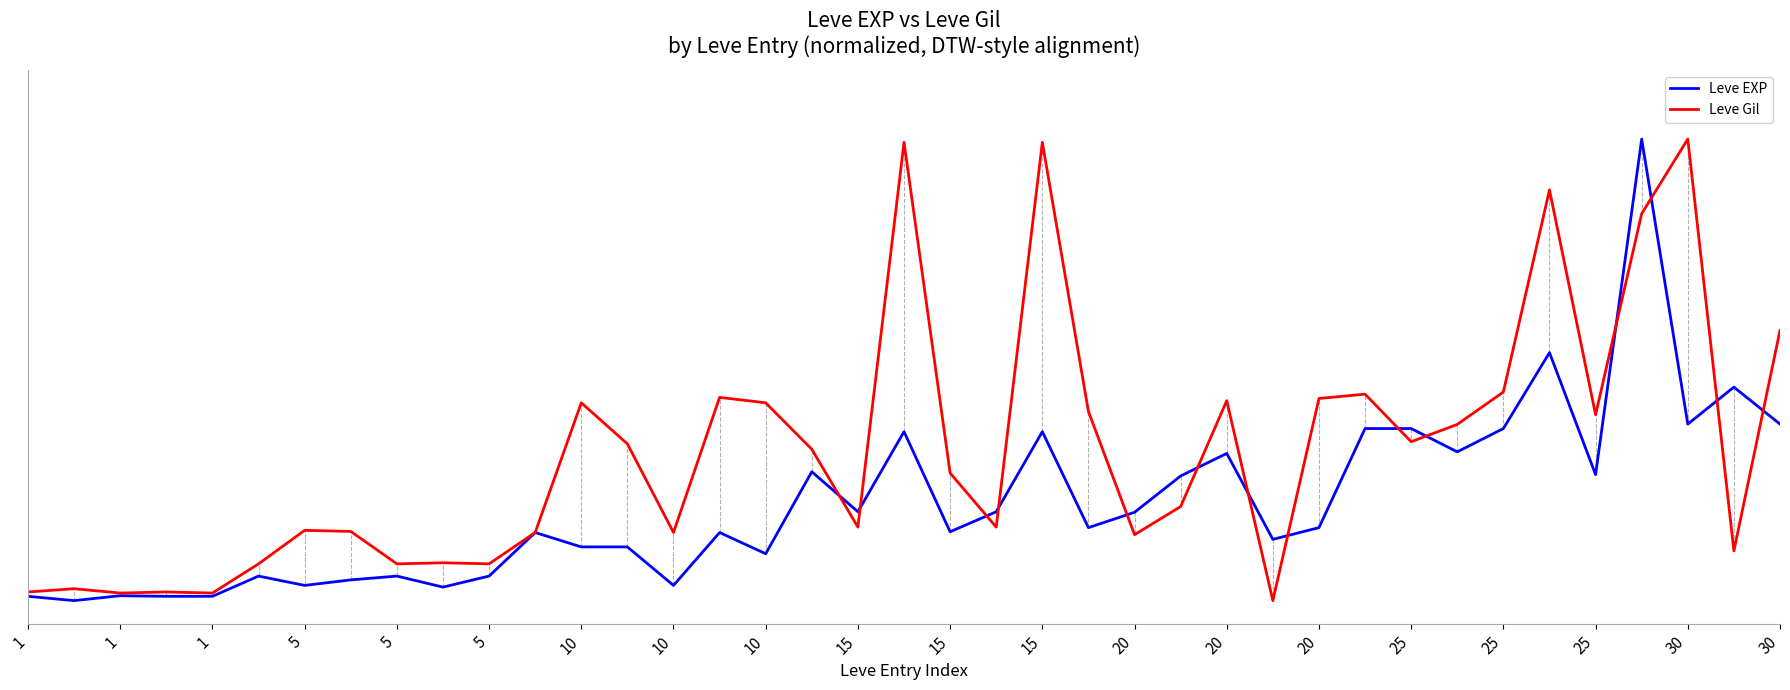

Which series has the largest total across all categories?

Leve Gil